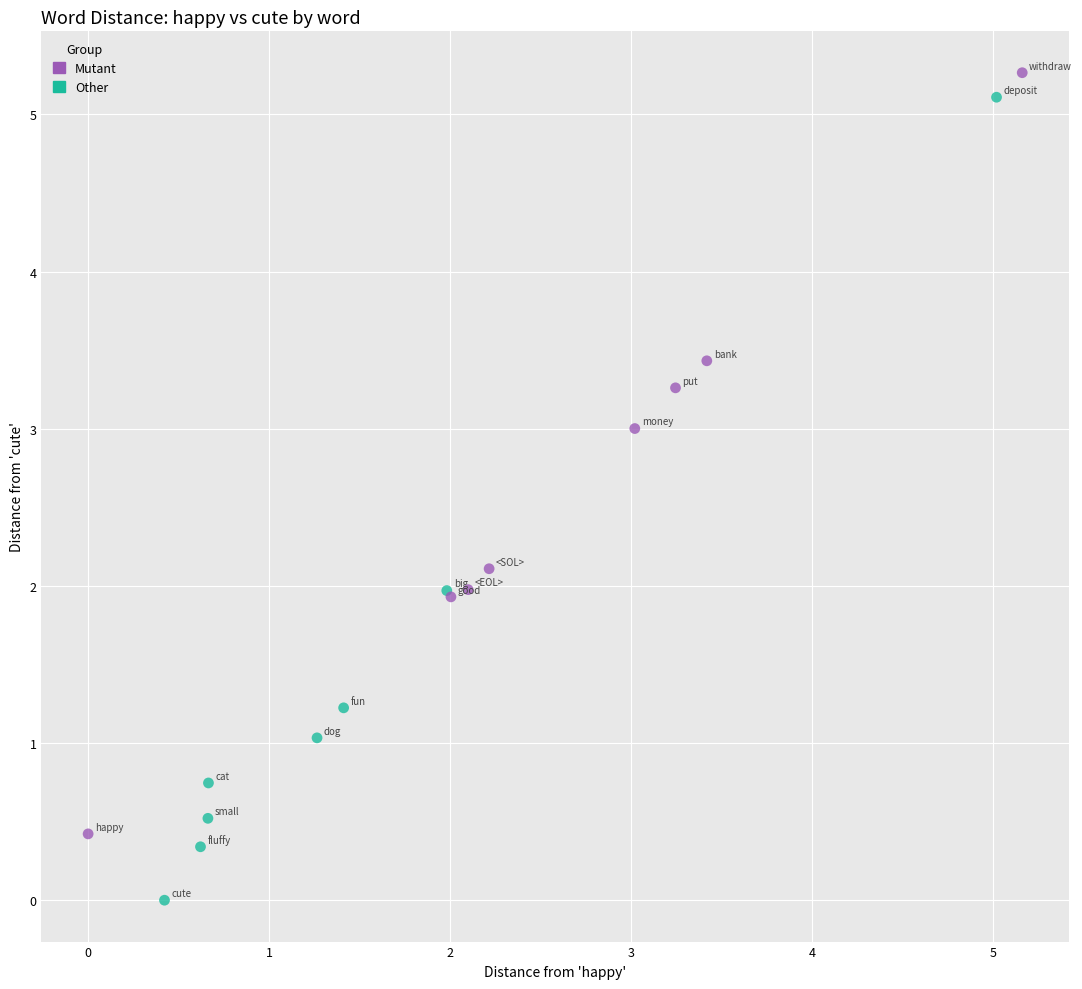

What are all the series names shown in the legend?

Mutant, Other